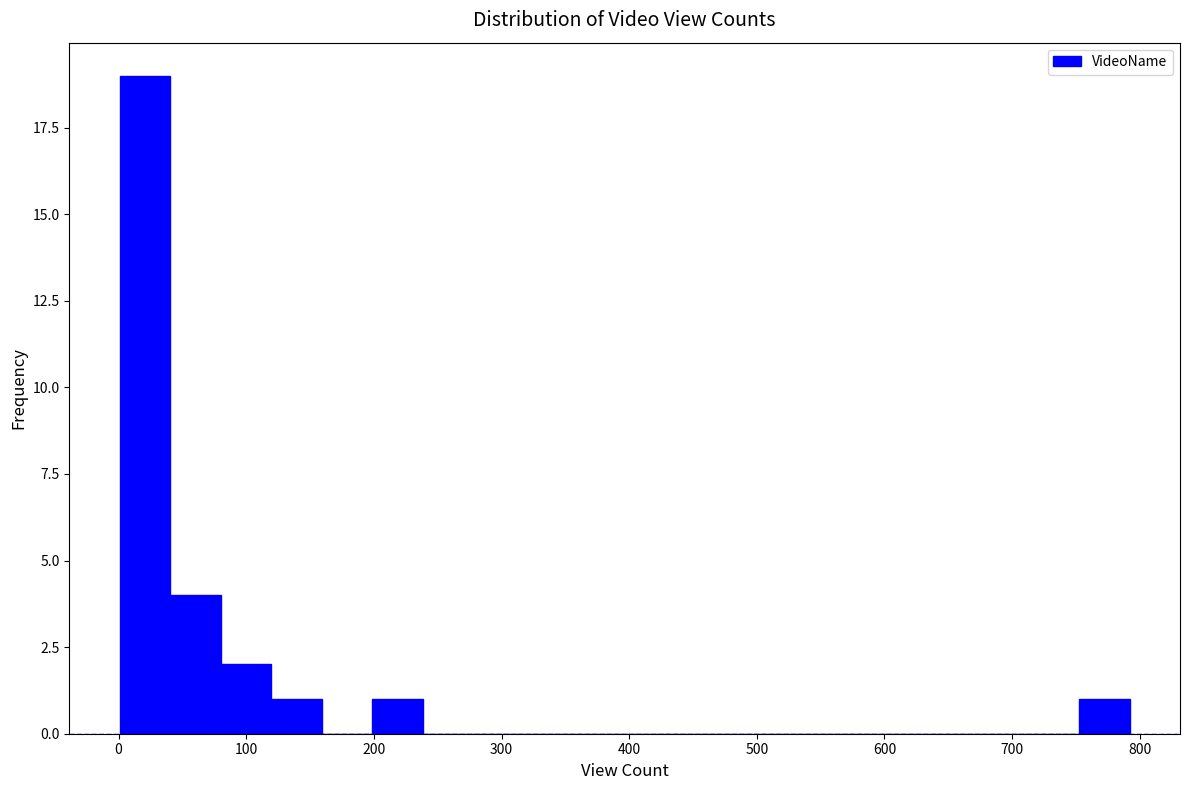

Around what value on the x-axis is the tallest bar? Give the approximate position of its centre, as read against the axis.

20